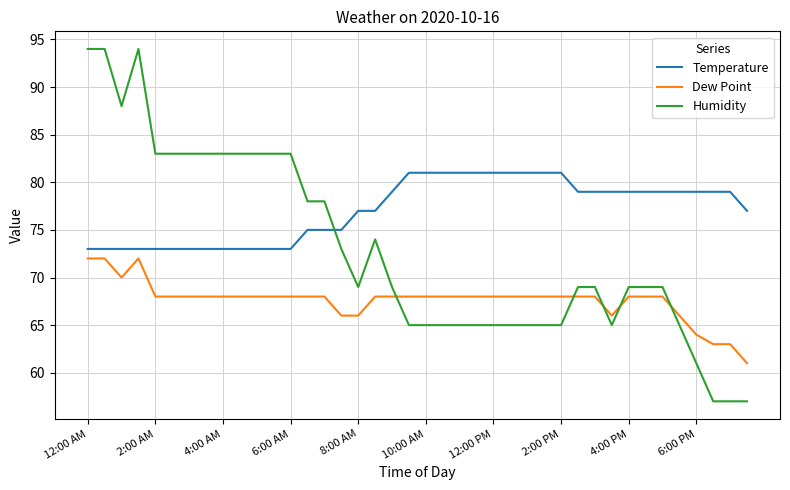

What is the sum of all Humidity values?

2915